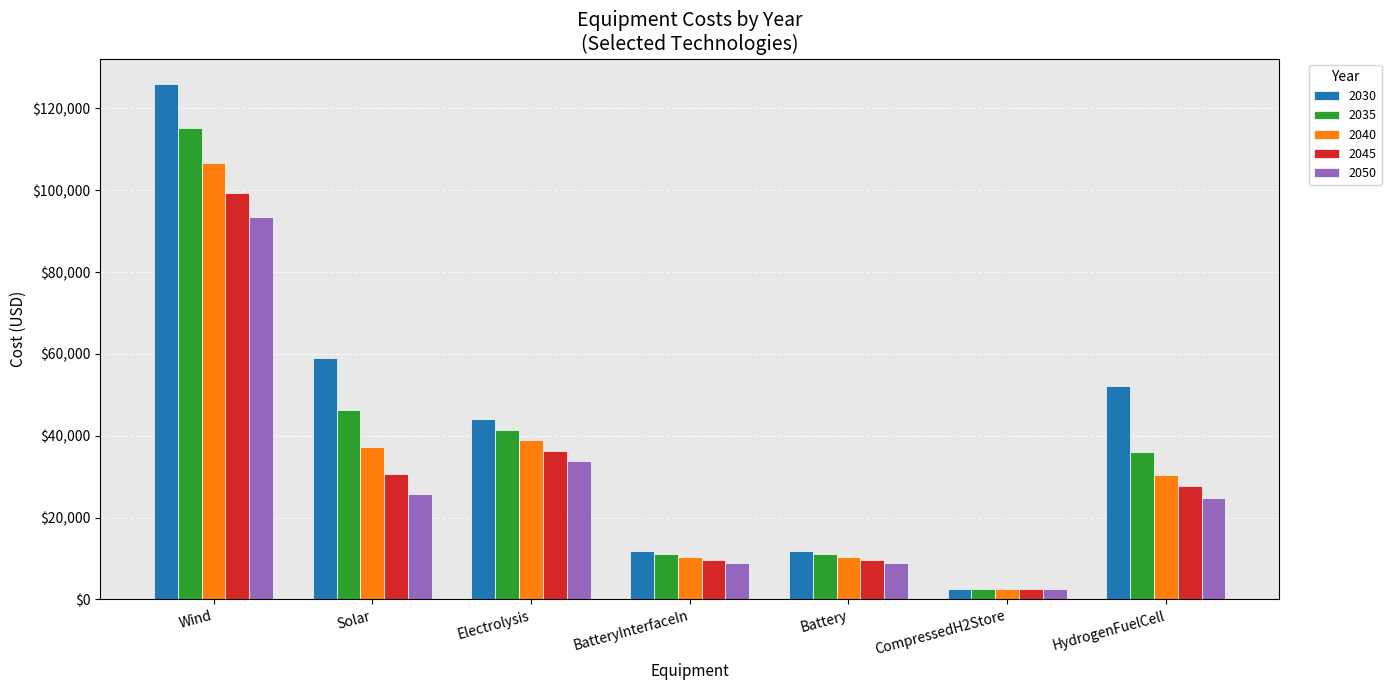

Is the value of 2035 at Solar greater than the value of 2030 at BatteryInterfaceIn?

Yes